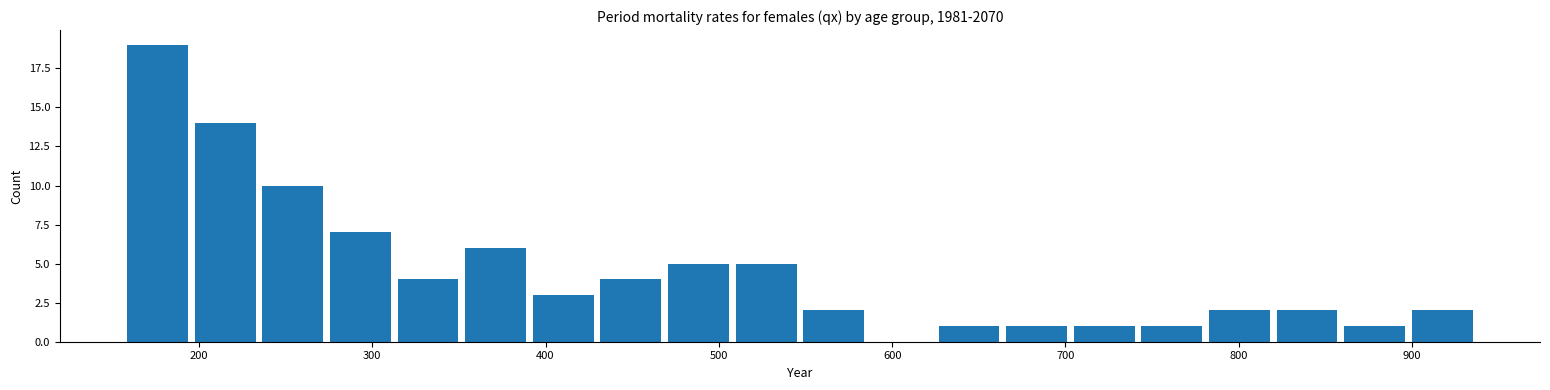

Read against the x-axis, roughly where is the centre of the tallest bar?

180